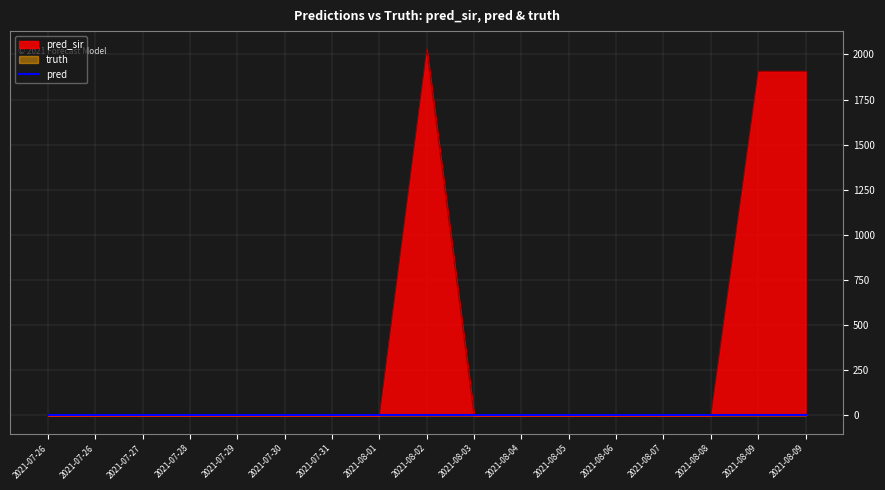

Reading left to right, extract all data points from this chart.

pred_sir: 2021-07-26=0	2021-07-26=0	2021-07-27=0	2021-07-28=0	2021-07-29=0	2021-07-30=0	2021-07-31=0	2021-08-01=0	2021-08-02=2028	2021-08-03=0	2021-08-04=0	2021-08-05=0	2021-08-06=0	2021-08-07=0	2021-08-08=0	2021-08-09=1907	2021-08-09=1907
truth: 2021-07-26=0	2021-07-26=0	2021-07-27=0	2021-07-28=0	2021-07-29=0	2021-07-30=0	2021-07-31=0	2021-08-01=0	2021-08-02=0	2021-08-03=0	2021-08-04=0	2021-08-05=0	2021-08-06=0	2021-08-07=0	2021-08-08=0	2021-08-09=0	2021-08-09=0
pred: 2021-07-26=0	2021-07-26=0	2021-07-27=0	2021-07-28=0	2021-07-29=0	2021-07-30=0	2021-07-31=0	2021-08-01=0	2021-08-02=0	2021-08-03=0	2021-08-04=0	2021-08-05=0	2021-08-06=0	2021-08-07=0	2021-08-08=0	2021-08-09=0	2021-08-09=0